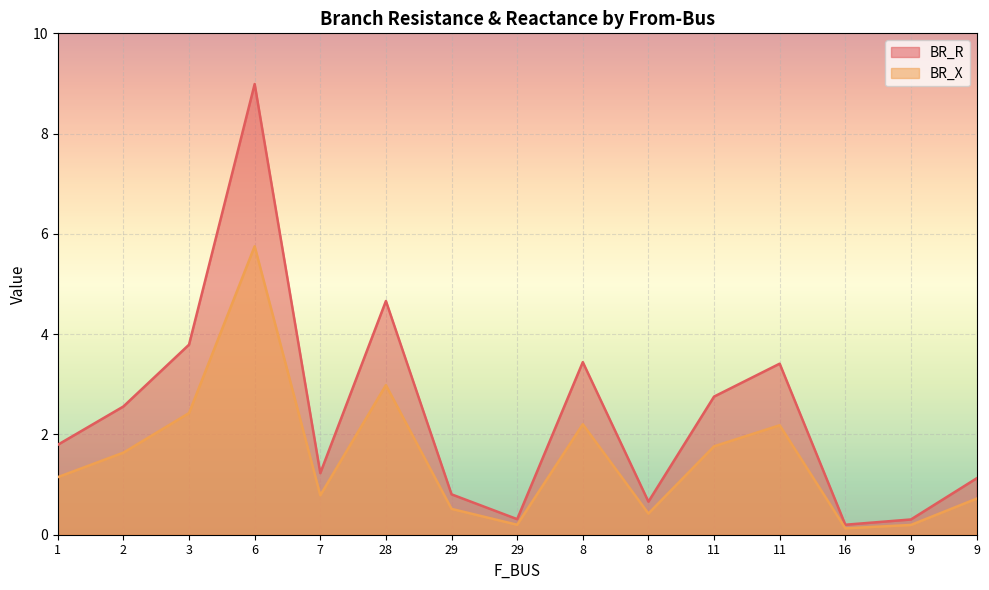

How many categories are shown in the chart?

15